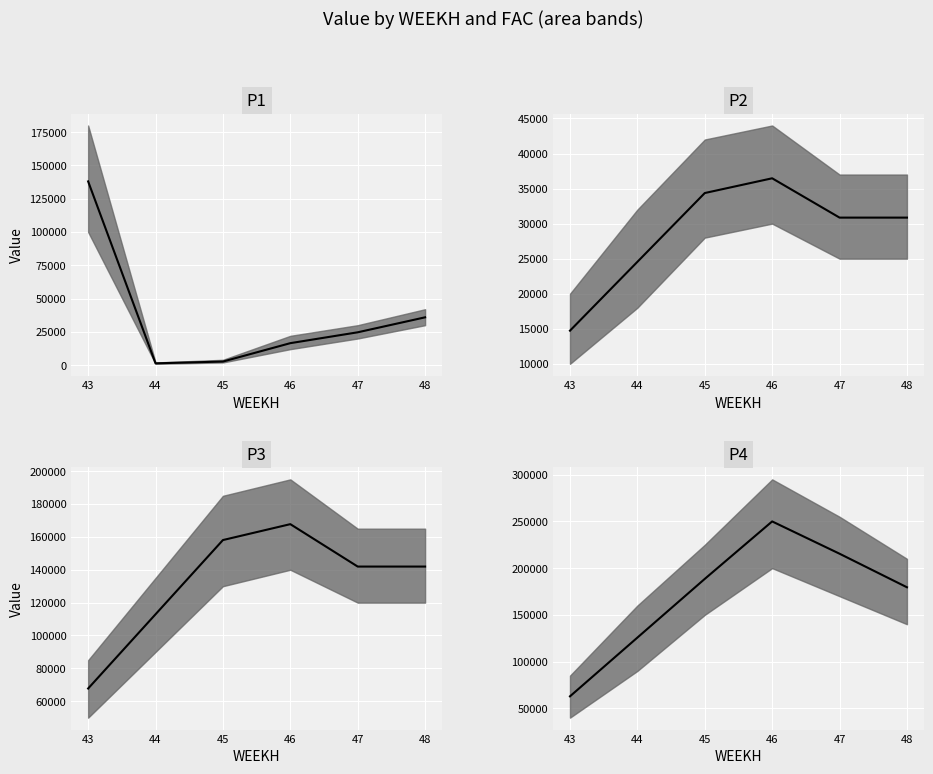

What is the difference between the P2 median values at 44 and 45?

9818.2